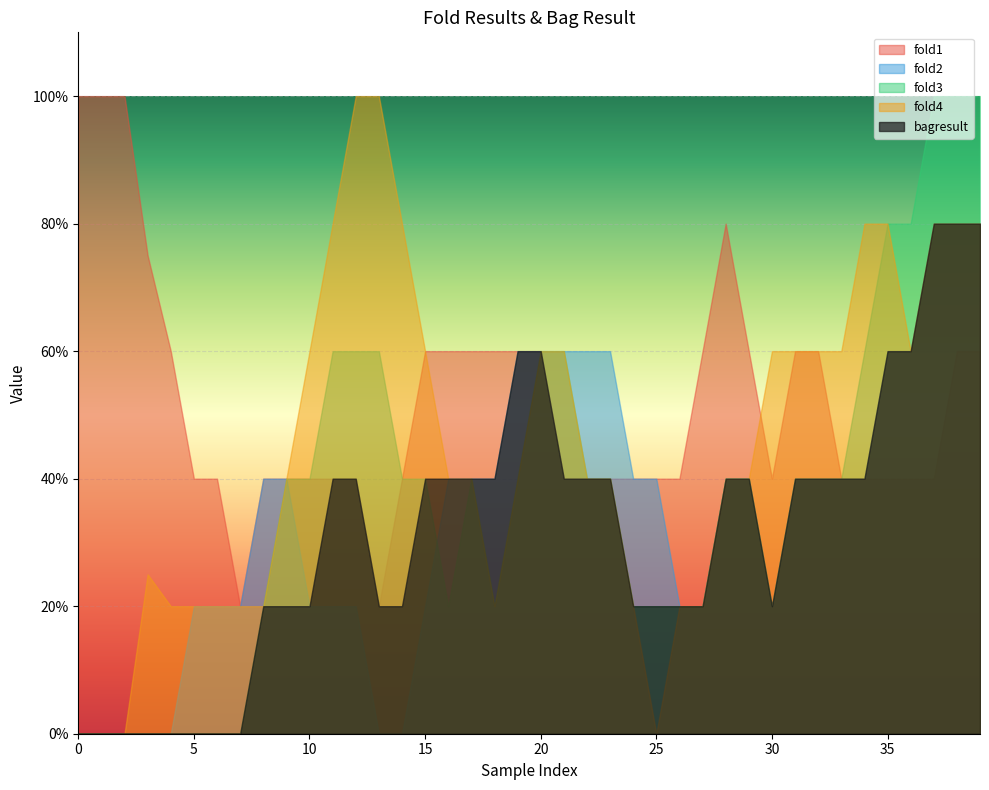

What is the highest value of the fold4 series?

1